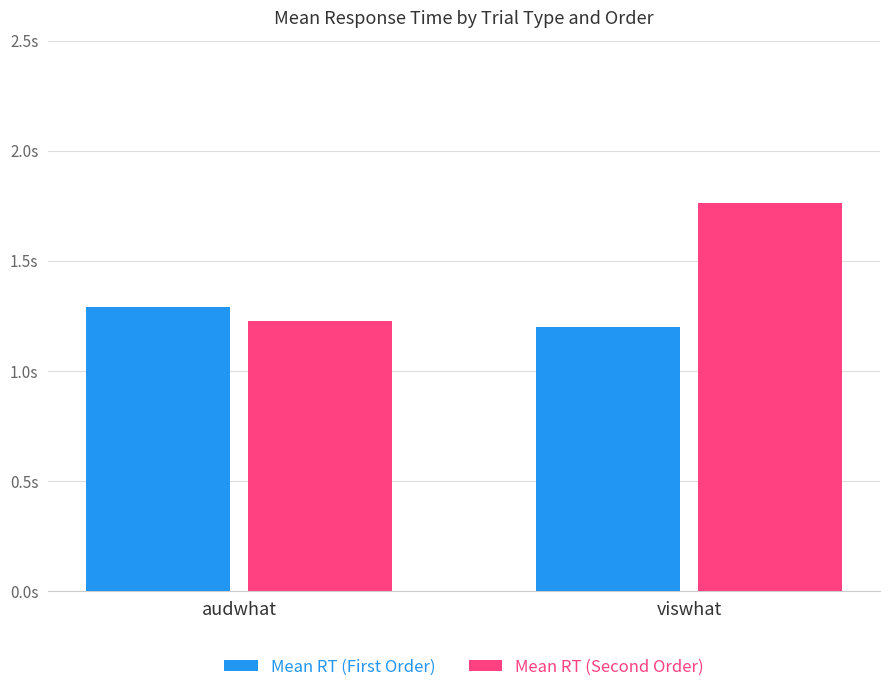

Which label corresponds to the largest value in the chart?

viswhat